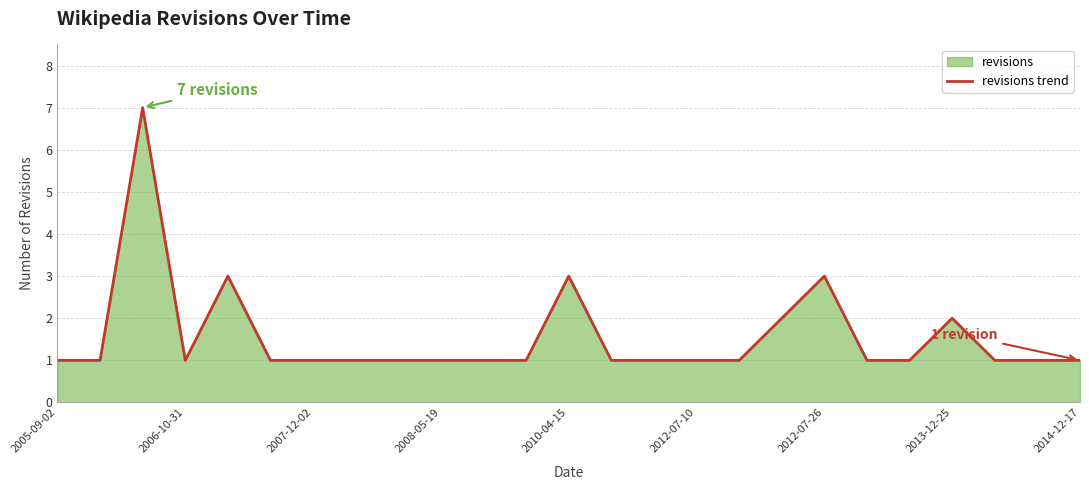

What is the minimum value shown in the chart?

1